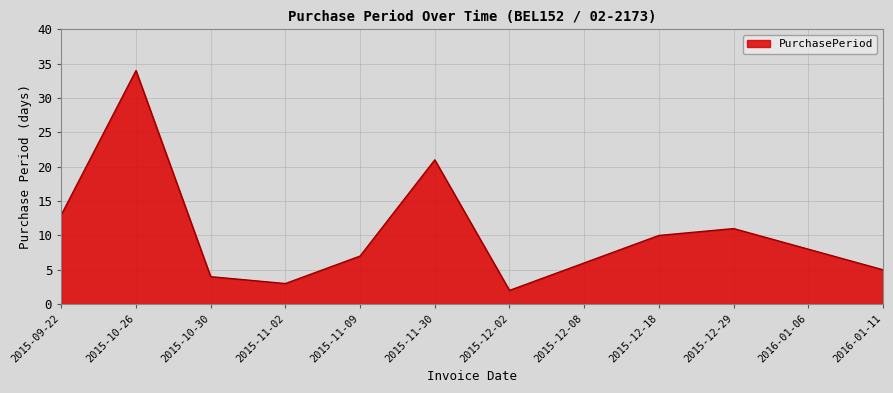

List the labels in order of value, largest first.

2015-10-26, 2015-11-30, 2015-09-22, 2015-12-29, 2015-12-18, 2016-01-06, 2015-11-09, 2015-12-08, 2016-01-11, 2015-10-30, 2015-11-02, 2015-12-02